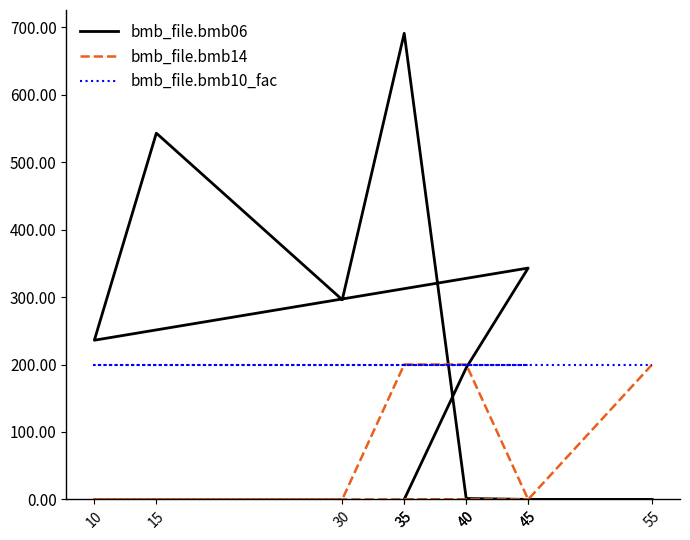

Reading left to right, list all the values displayed in this chart.

bmb_file.bmb06: 0.0	195.0	343.0	236.0	543.0	296.0	691.0	1.4	0.0	0.0
bmb_file.bmb14: 0.0	0.0	0.0	0.0	0.0	0.0	200.0	200.0	0.0	200.0
bmb_file.bmb10_fac: 200.0	200.0	200.0	200.0	200.0	200.0	200.0	200.0	200.0	200.0